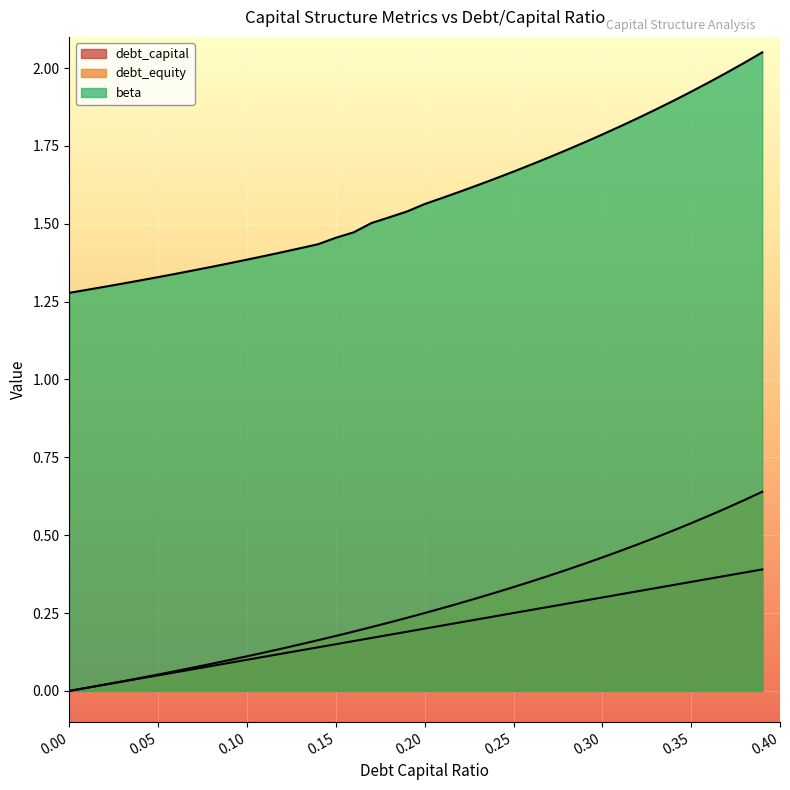

Reading left to right, transcribe all the data shown in this chart.

debt_capital: 0.0	0.0	0.0	0.0	0.0	0.1	0.1	0.1	0.1	0.1	0.1	0.1	0.1	0.1	0.1	0.1	0.2	0.2	0.2	0.2	0.2	0.2	0.2	0.2	0.2	0.2	0.3	0.3	0.3	0.3	0.3	0.3	0.3	0.3	0.3	0.3	0.4	0.4	0.4	0.4
debt_equity: 0.0	0.0	0.0	0.0	0.0	0.1	0.1	0.1	0.1	0.1	0.1	0.1	0.1	0.1	0.2	0.2	0.2	0.2	0.2	0.2	0.2	0.3	0.3	0.3	0.3	0.3	0.4	0.4	0.4	0.4	0.4	0.4	0.5	0.5	0.5	0.5	0.6	0.6	0.6	0.6
beta: 1.3	1.3	1.3	1.3	1.3	1.3	1.3	1.4	1.4	1.4	1.4	1.4	1.4	1.4	1.4	1.5	1.5	1.5	1.5	1.5	1.6	1.6	1.6	1.6	1.6	1.7	1.7	1.7	1.7	1.8	1.8	1.8	1.8	1.9	1.9	1.9	2.0	2.0	2.0	2.1